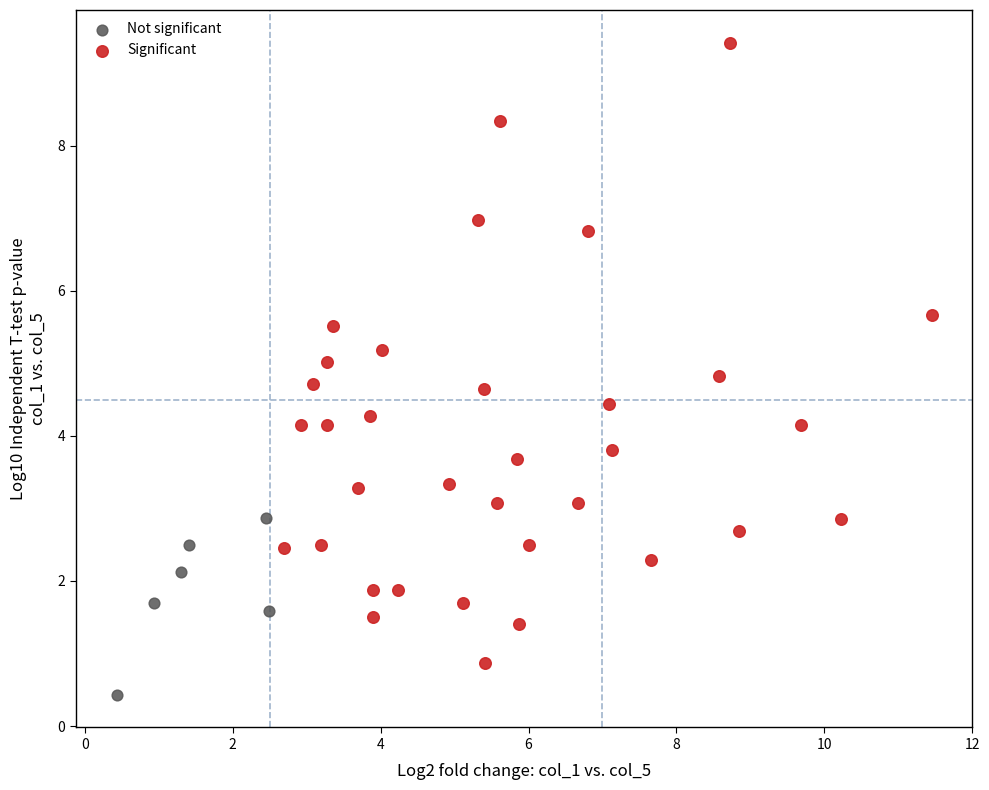

Which series has the widest spread of Y values?

Significant